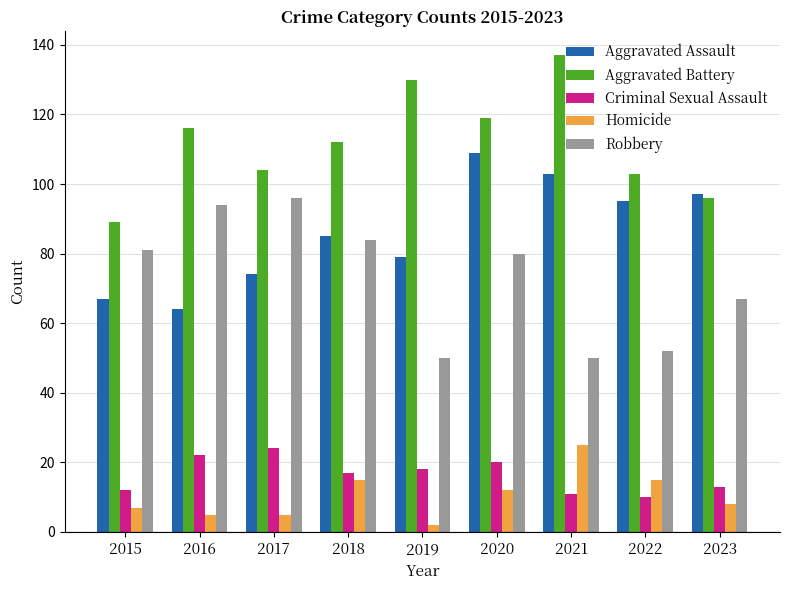

Reading right to left, list all the values displayed in this chart.

Aggravated Assault: 97	95	103	109	79	85	74	64	67
Aggravated Battery: 96	103	137	119	130	112	104	116	89
Criminal Sexual Assault: 13	10	11	20	18	17	24	22	12
Homicide: 8	15	25	12	2	15	5	5	7
Robbery: 67	52	50	80	50	84	96	94	81